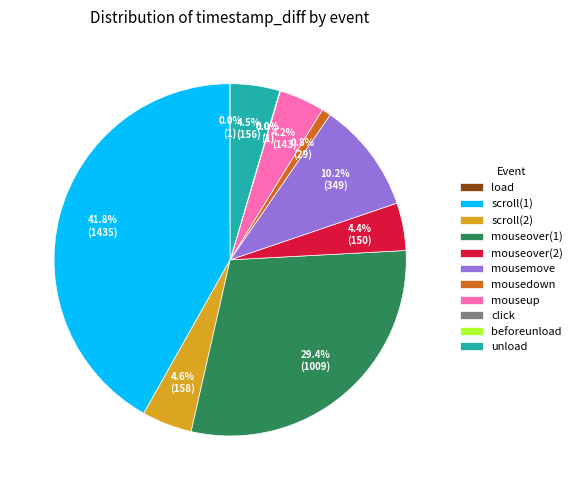

How much of the chart is everything except scroll(1)?

58.2%